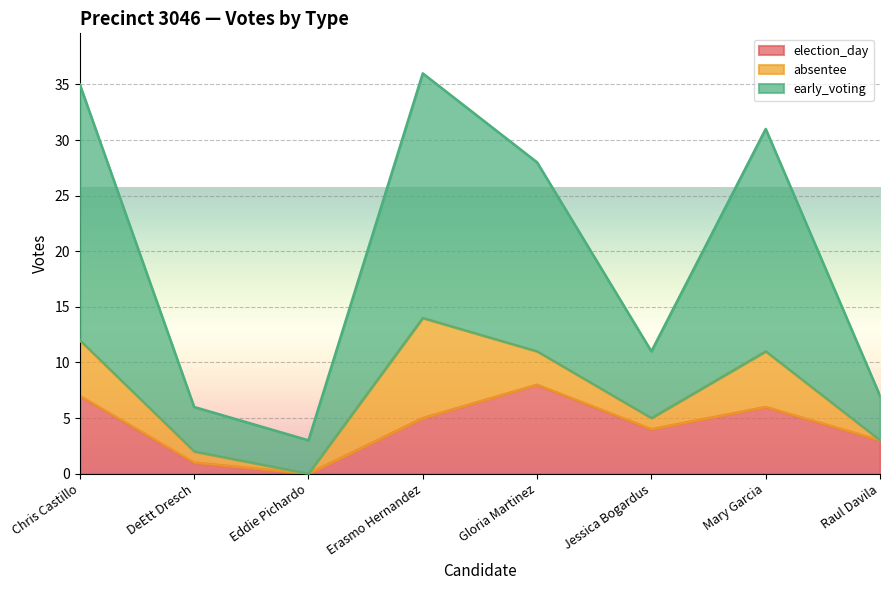

What is the maximum value for election_day?

8